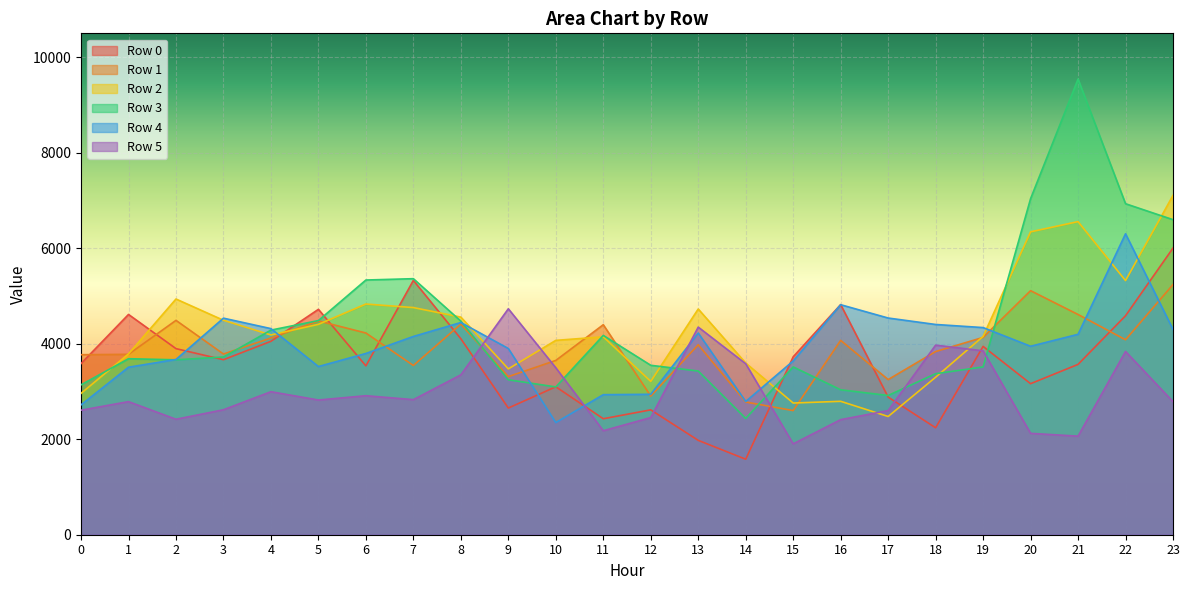

What is the value of the Row 5 point at the 22nd from the left?

2064